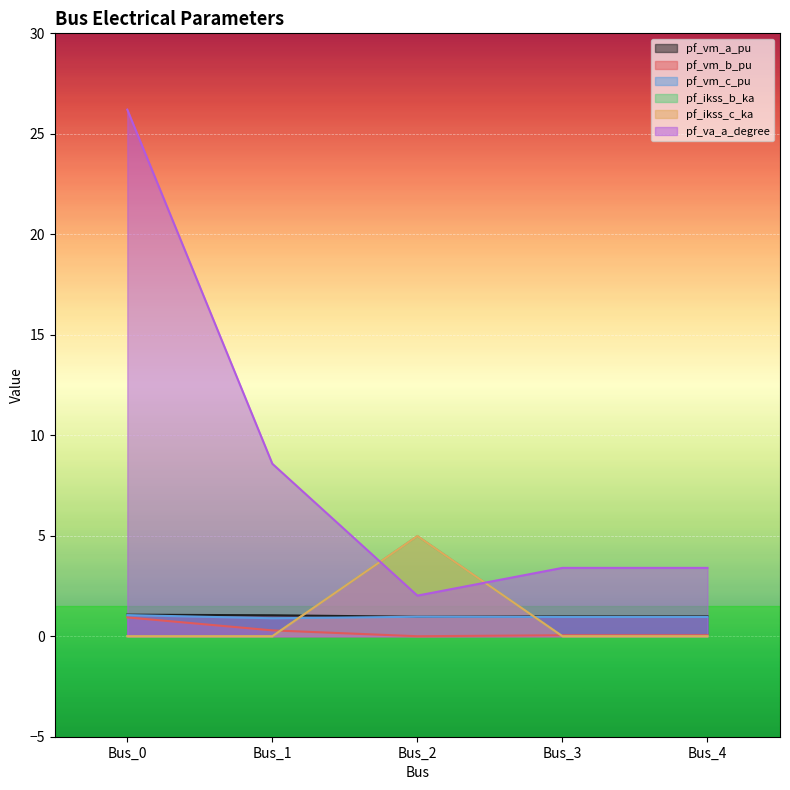

Rank the series by their maximum value, from lowest to highest.

pf_vm_b_pu, pf_vm_c_pu, pf_vm_a_pu, pf_ikss_b_ka, pf_ikss_c_ka, pf_va_a_degree